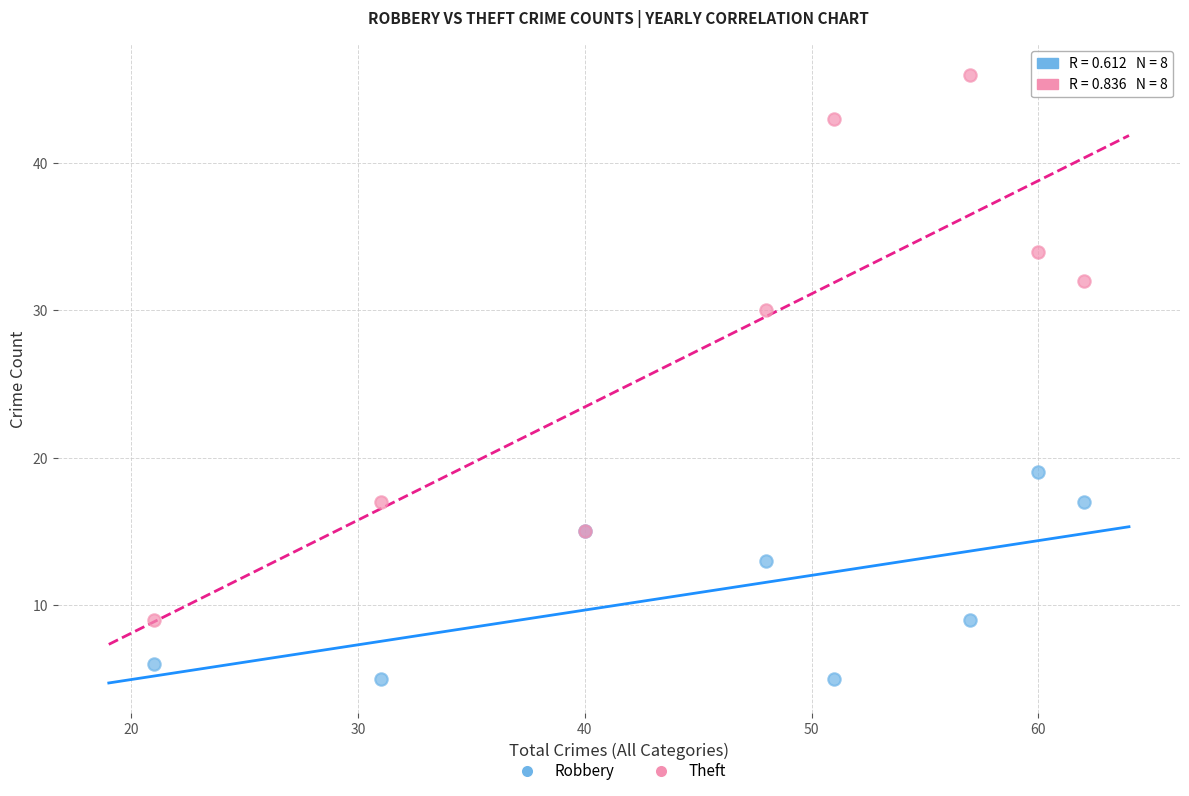

In the Theft series, what Y value is closest to 27?

30